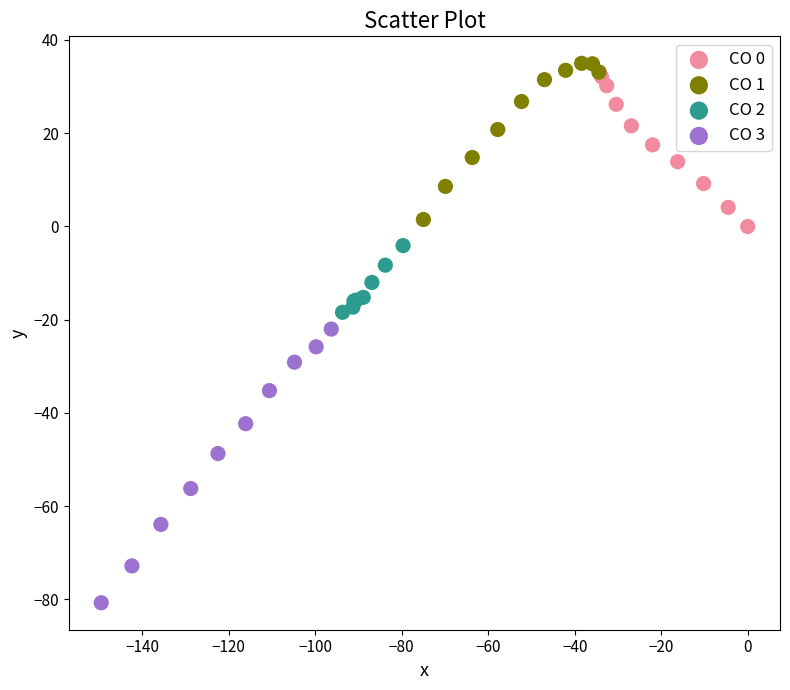

What are all the series names shown in the legend?

CO 0, CO 1, CO 2, CO 3